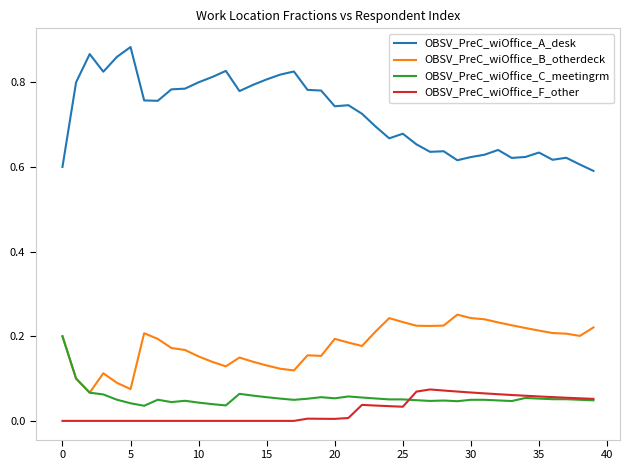

Which series has the largest total across all categories?

OBSV_PreC_wiOffice_A_desk